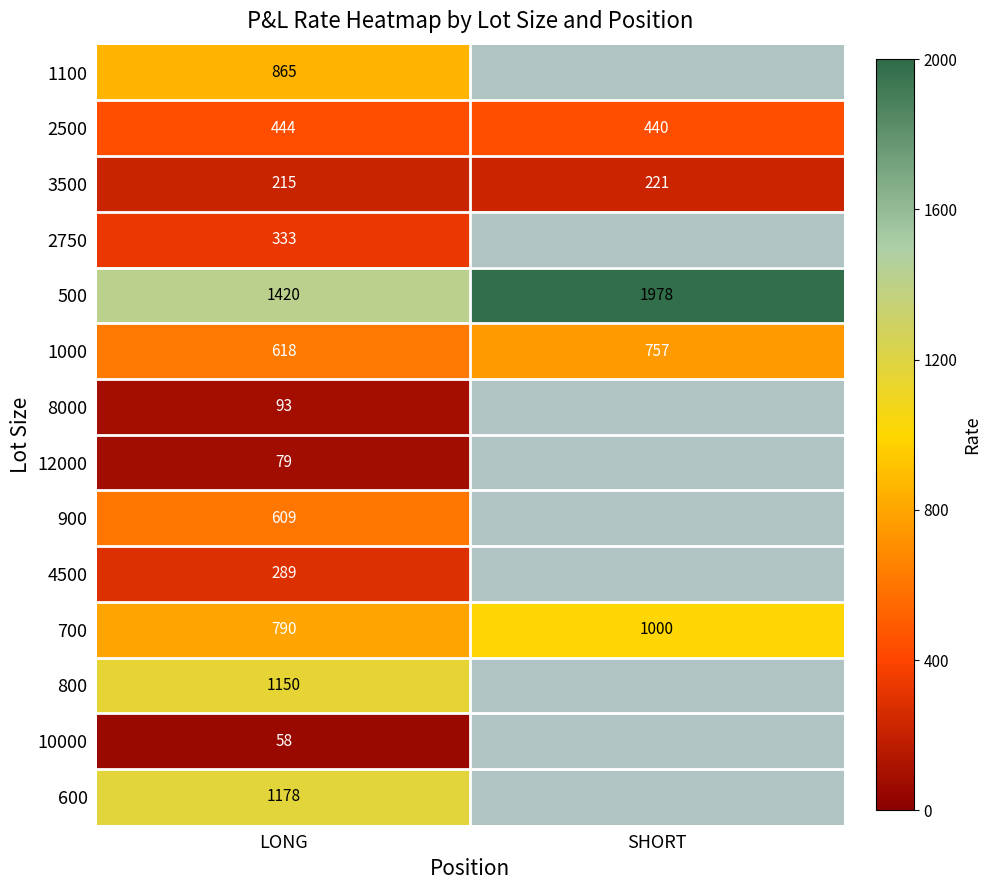

Read the 700 value at SHORT, to the nearest 50.

1000